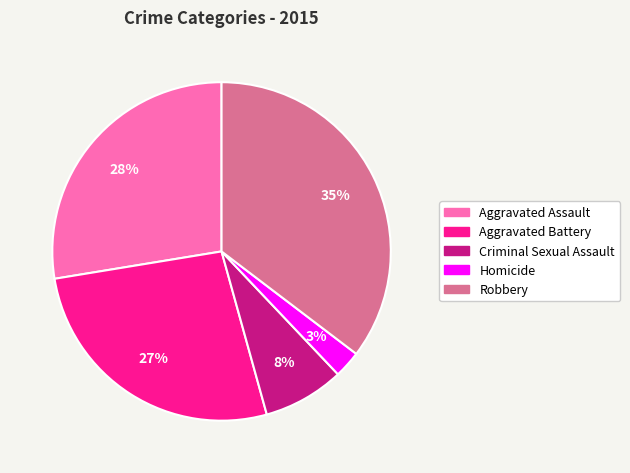

How many slices are in this pie chart?

5